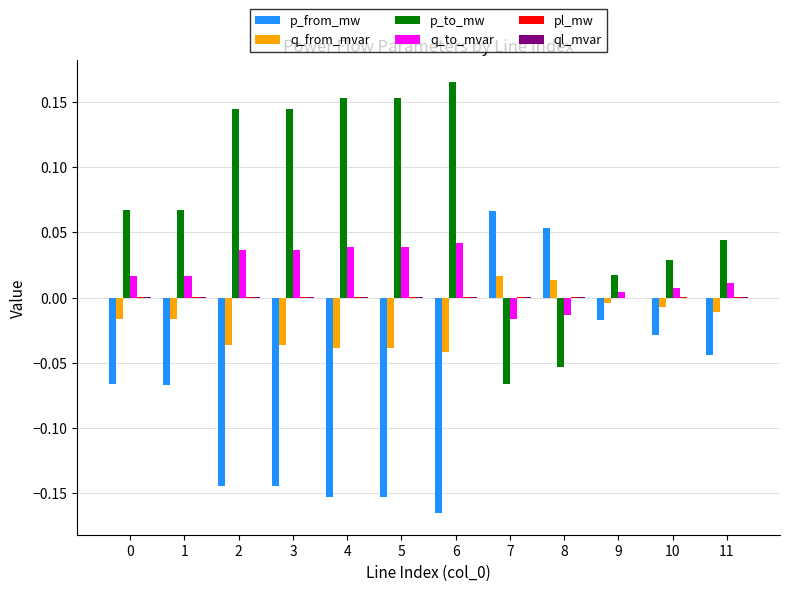

Which category has the highest value across all series?

6